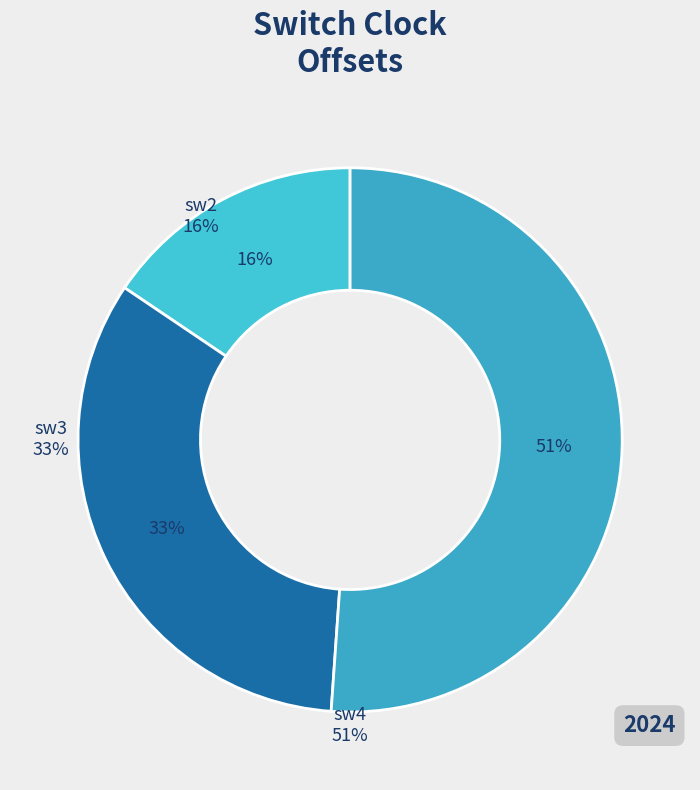

Which slice is the smallest?

sw2